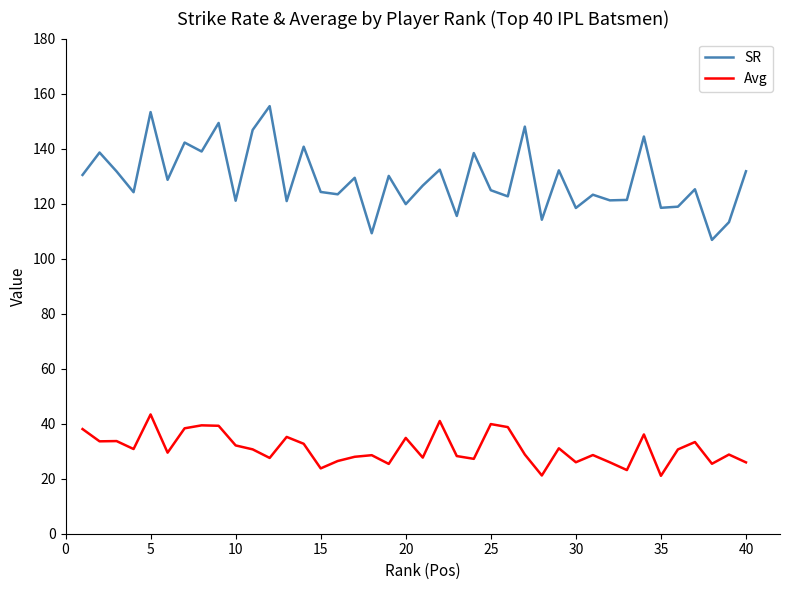

True or false: SR and Avg cross at least once.

False